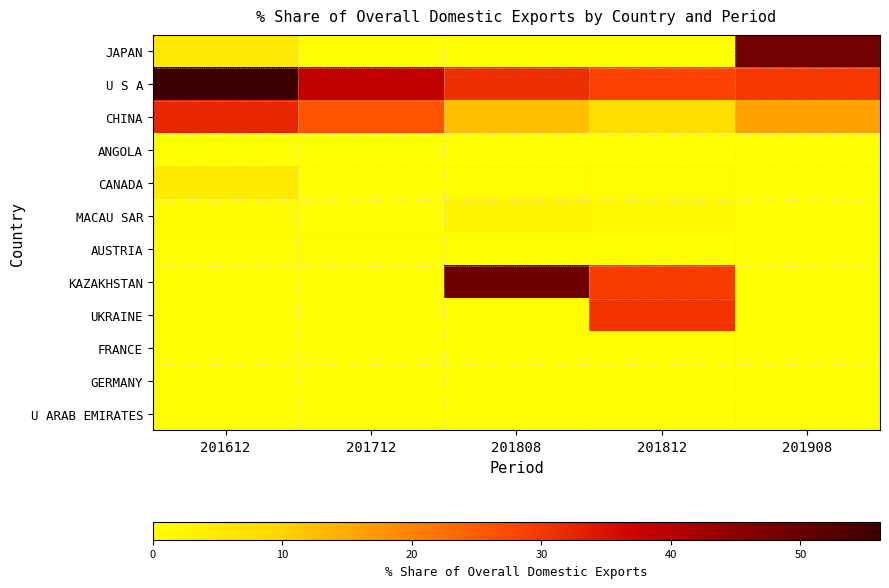

At which category does the chart reach its minimum across all series?

201712